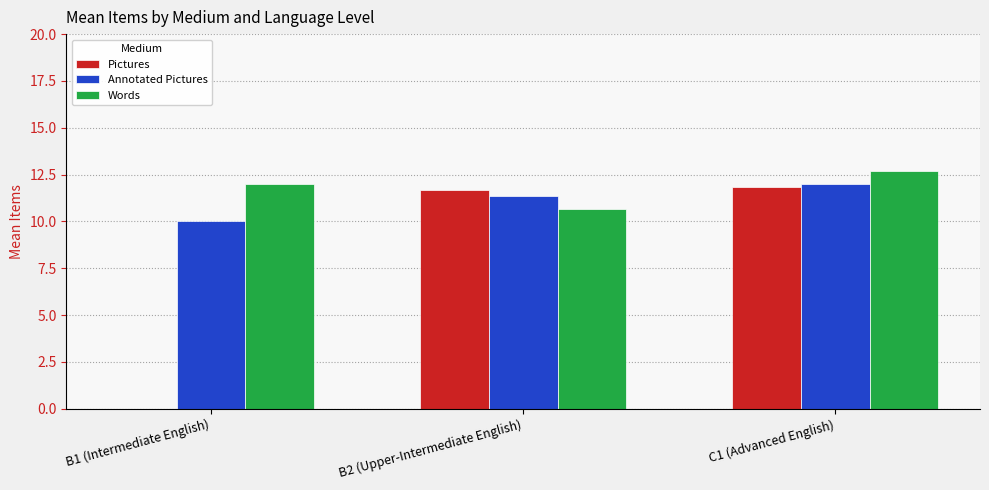

At which category does the chart reach its peak across all series?

C1 (Advanced English)